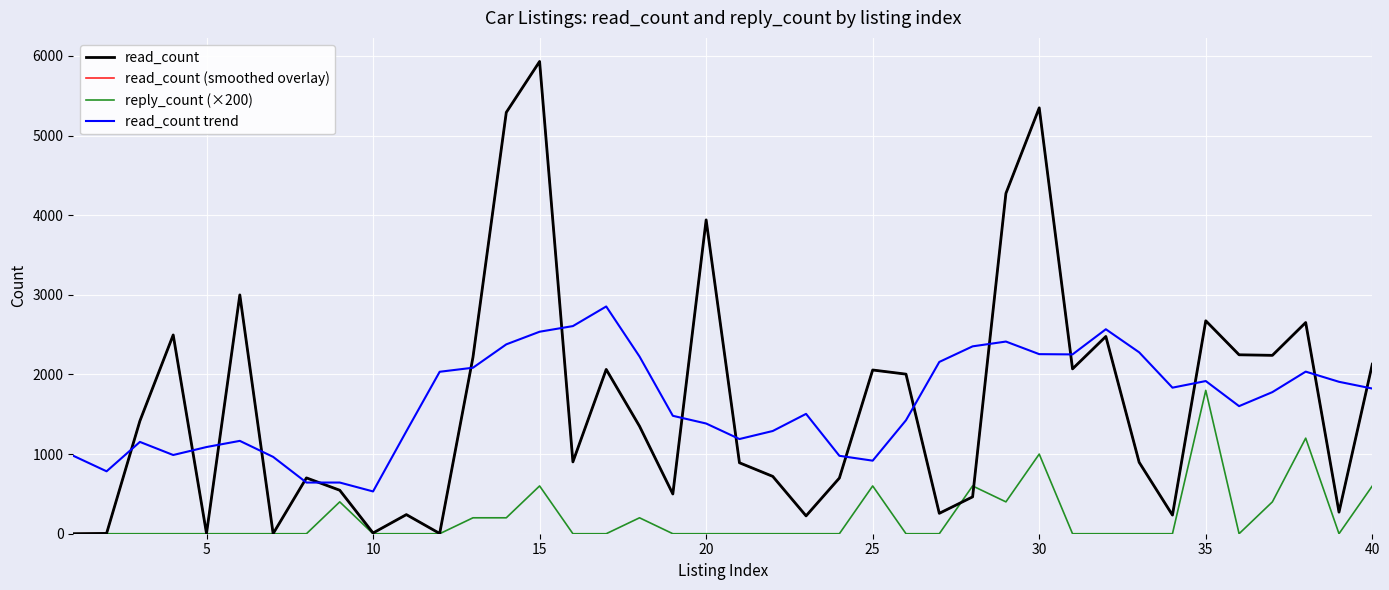

True or false: read_count trend and read_count (smoothed overlay) cross at least once.

True